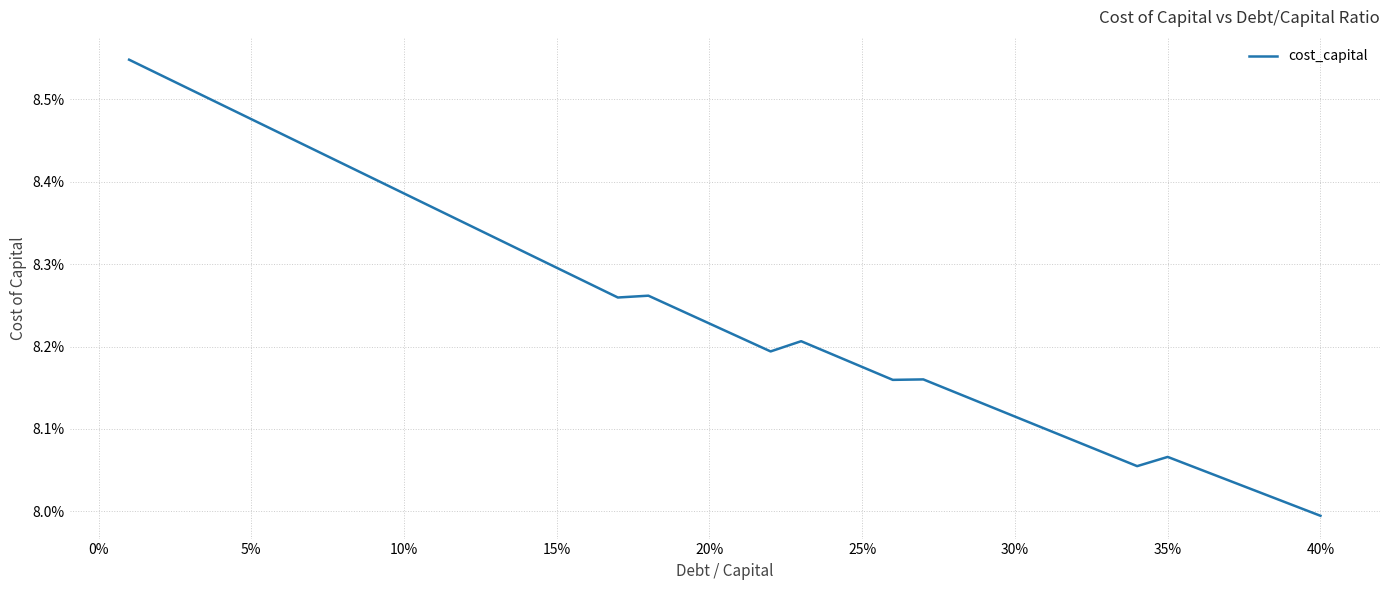

Reading left to right, what are all the values shown in this chart?

0.1	0.1	0.1	0.1	0.1	0.1	0.1	0.1	0.1	0.1	0.1	0.1	0.1	0.1	0.1	0.1	0.1	0.1	0.1	0.1	0.1	0.1	0.1	0.1	0.1	0.1	0.1	0.1	0.1	0.1	0.1	0.1	0.1	0.1	0.1	0.1	0.1	0.1	0.1	0.1